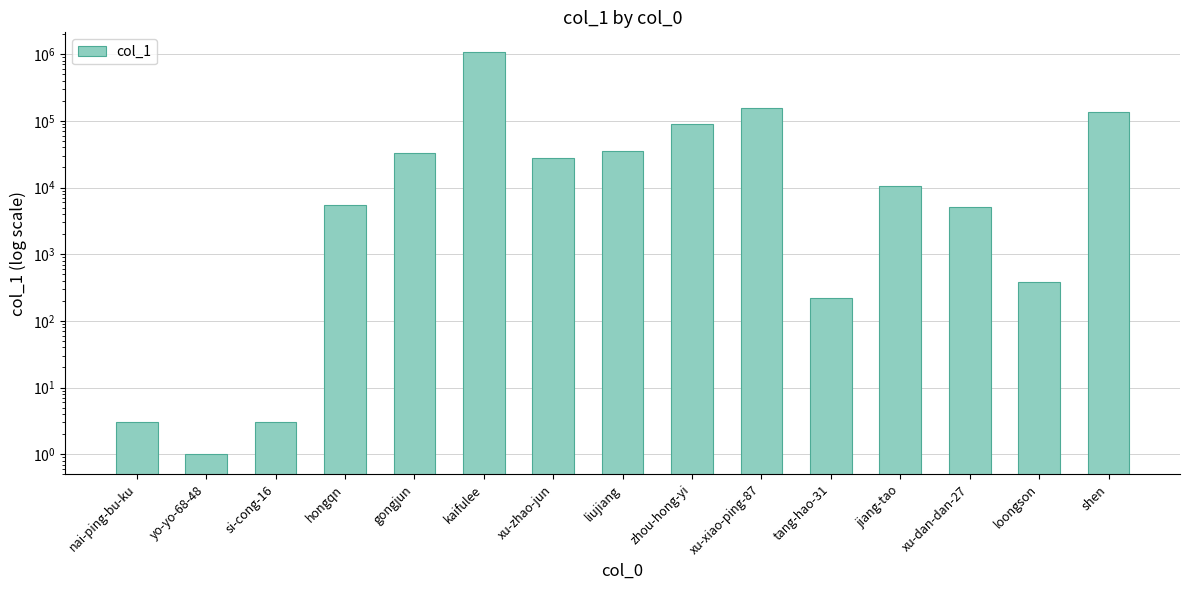

How many bars are there in total?

15